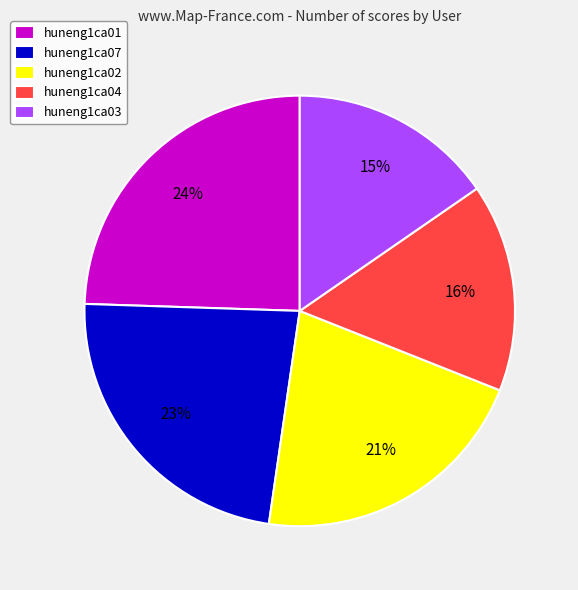

To the nearest percent, what is the average slice percentage?

20%